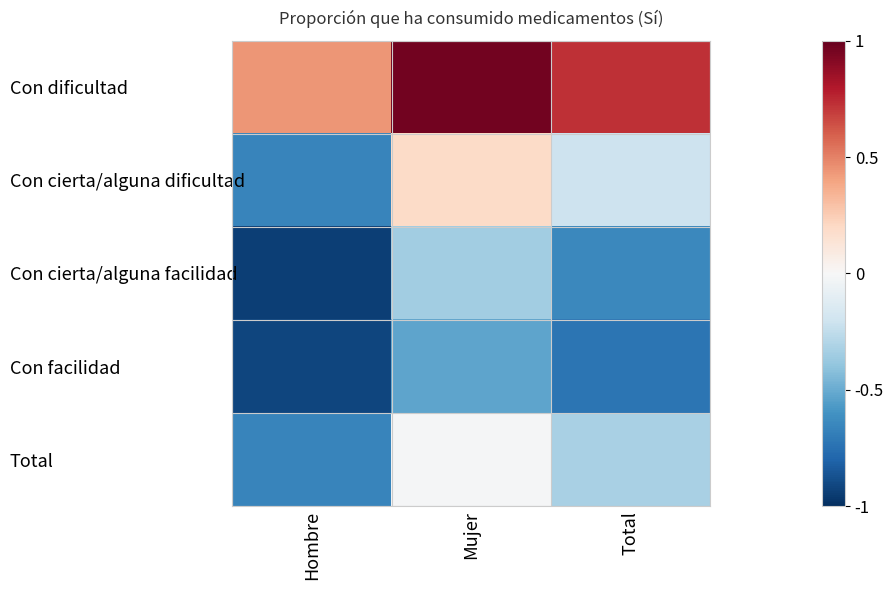

Reading right to left, transcribe all the data shown in this chart.

Con dificultad: Total=0.7	Mujer=1.0	Hombre=0.4
Con cierta/alguna dificultad: Total=-0.2	Mujer=0.2	Hombre=-0.7
Con cierta/alguna facilidad: Total=-0.6	Mujer=-0.3	Hombre=-0.9
Con facilidad: Total=-0.7	Mujer=-0.5	Hombre=-0.9
Total: Total=-0.3	Mujer=-0.0	Hombre=-0.7